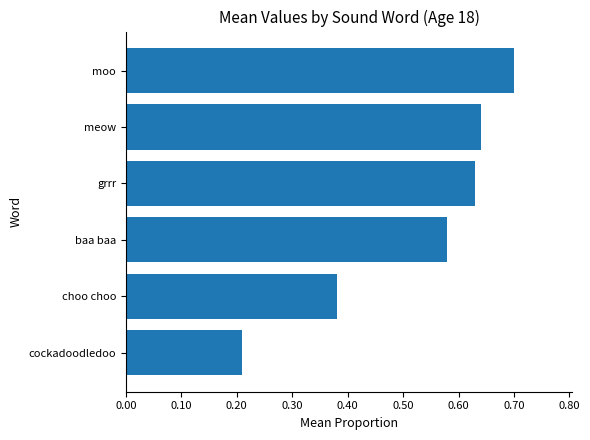

What is the sum of all values?

3.1